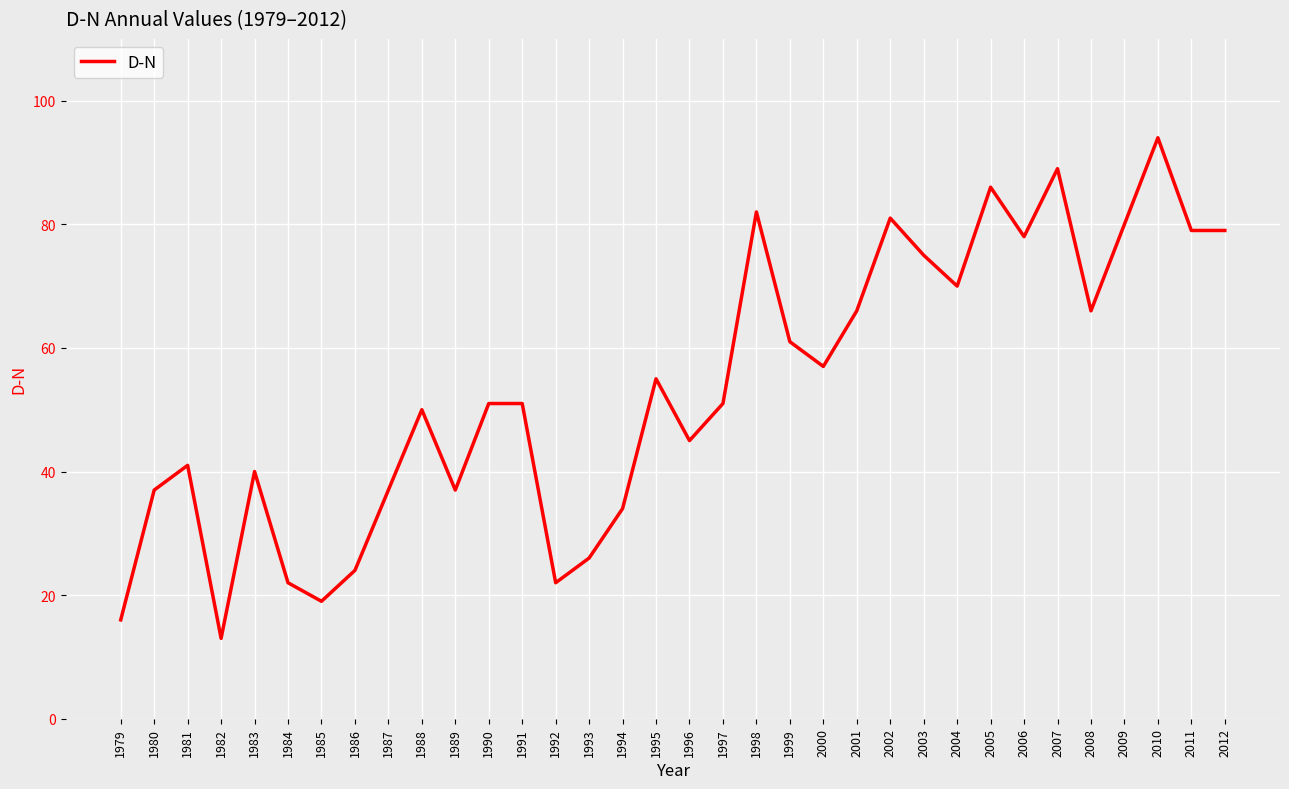

Reading left to right, extract all data points from this chart.

1979=16	1980=37	1981=41	1982=13	1983=40	1984=22	1985=19	1986=24	1987=37	1988=50	1989=37	1990=51	1991=51	1992=22	1993=26	1994=34	1995=55	1996=45	1997=51	1998=82	1999=61	2000=57	2001=66	2002=81	2003=75	2004=70	2005=86	2006=78	2007=89	2008=66	2009=80	2010=94	2011=79	2012=79